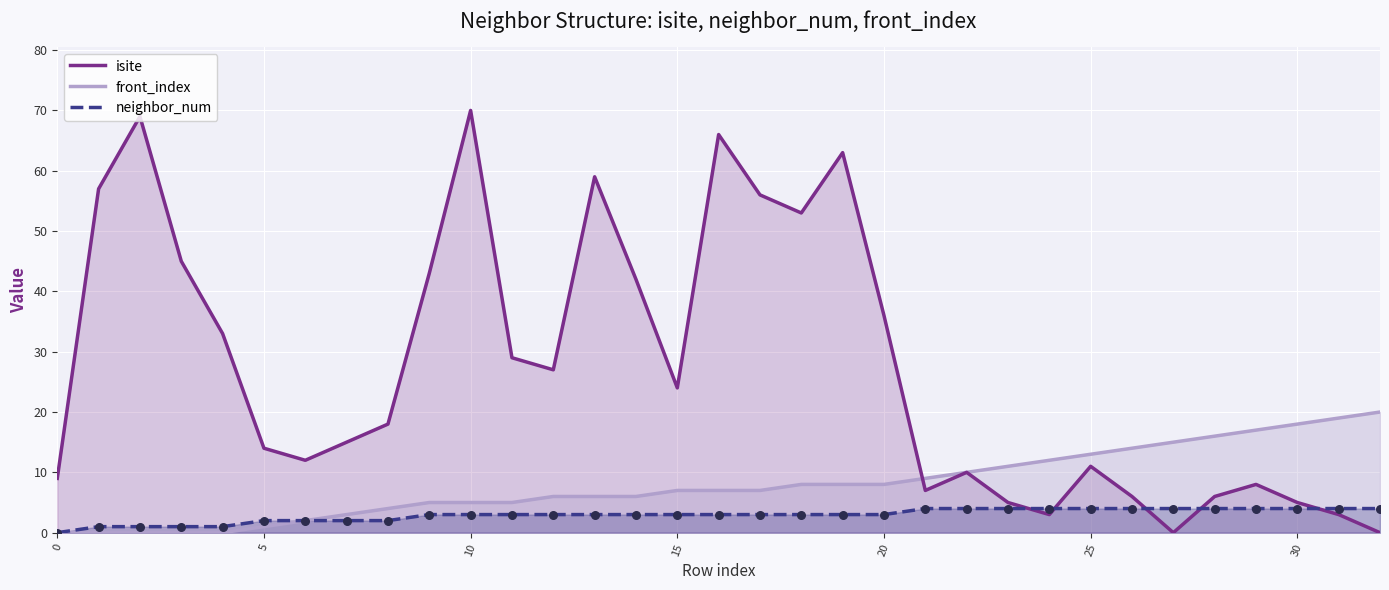

Which series contains the lowest Y value?

isite